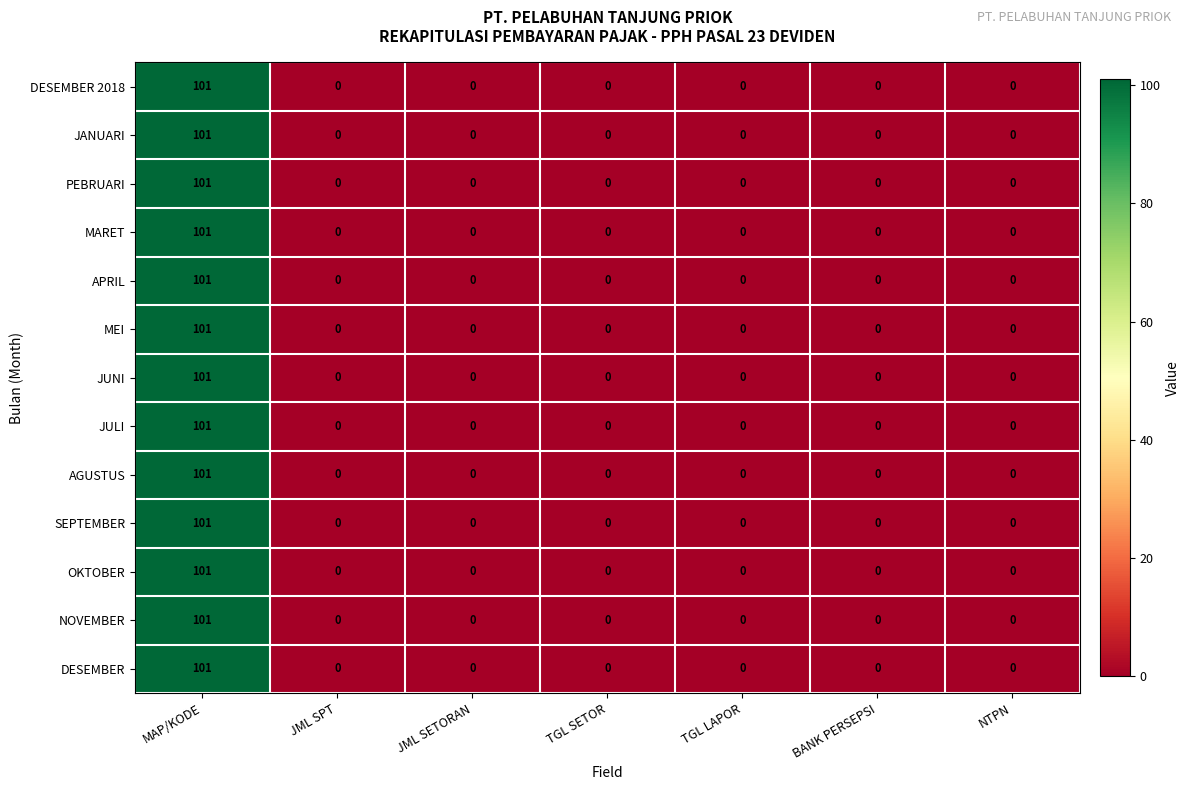

The value of OKTOBER at TGL LAPOR is 46. True or false?

False